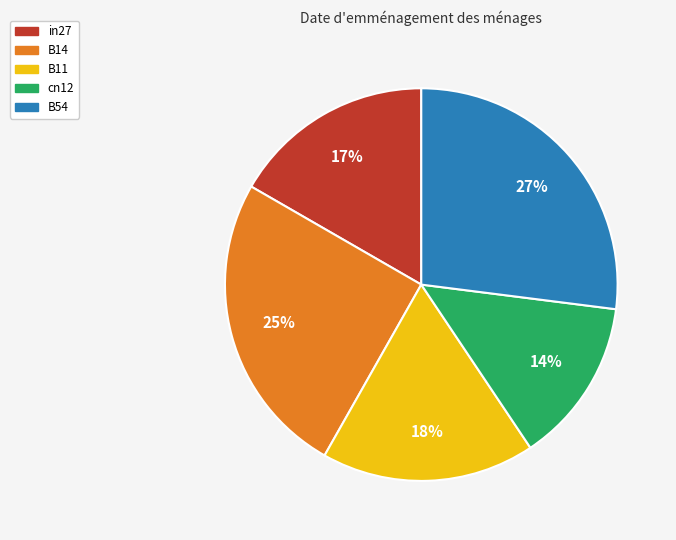

Is the sum of B11 and cn12 greater than half?

No